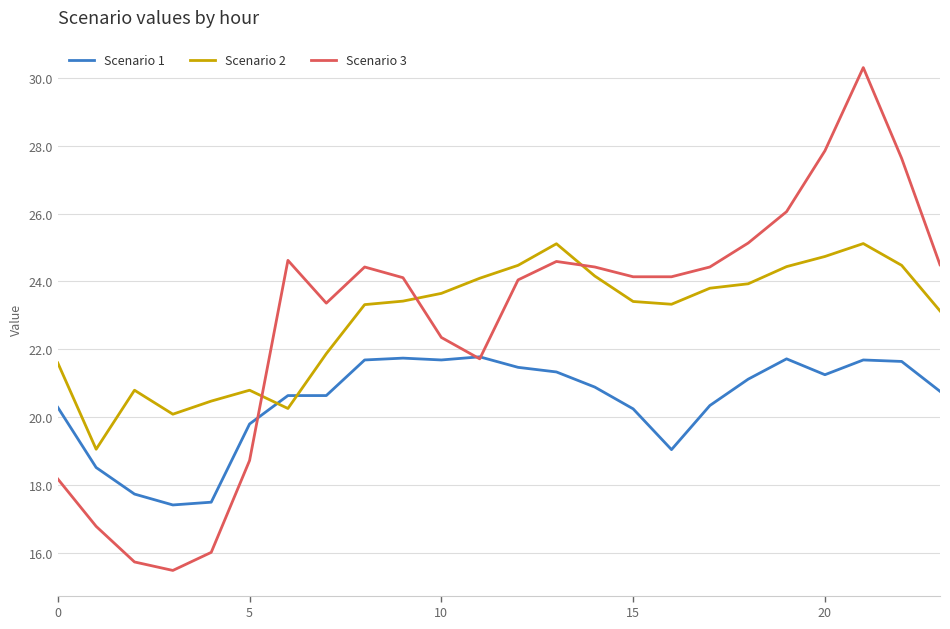

After their last crossing, which series has the higher values: Scenario 1 or Scenario 2?

Scenario 2